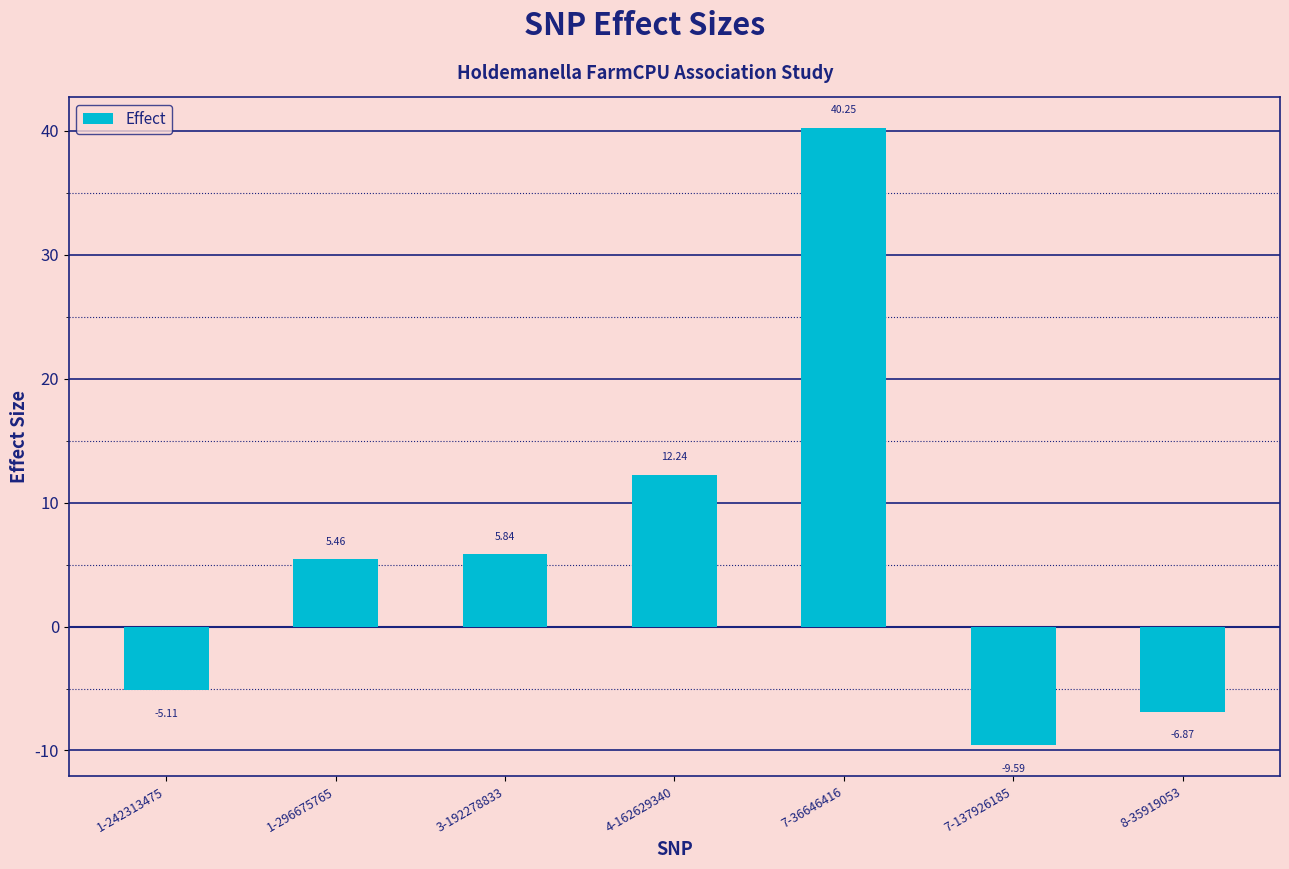

How many series are shown in this chart?

1